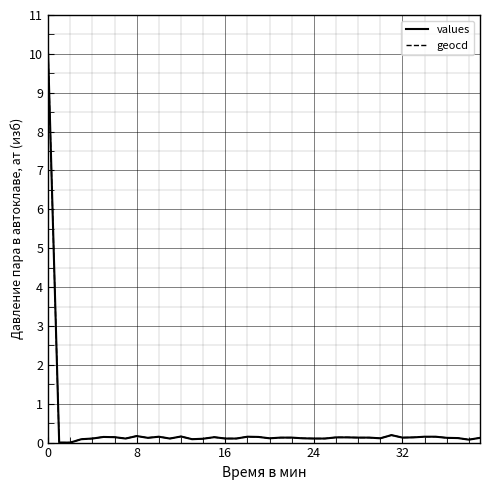

Does the chart display data point markers on the line(s)?

No